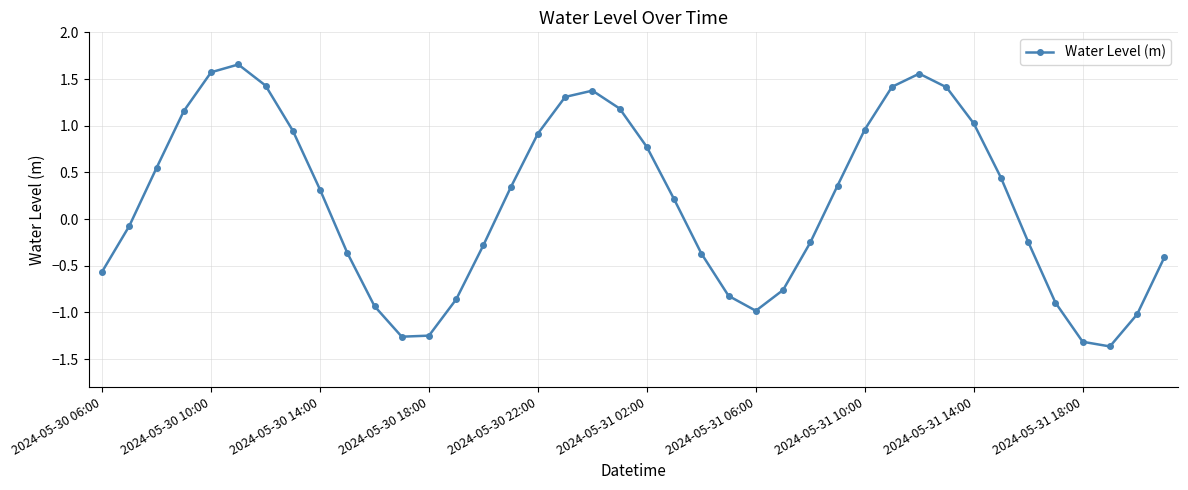

What is the difference between the maximum and minimum values?

3.0